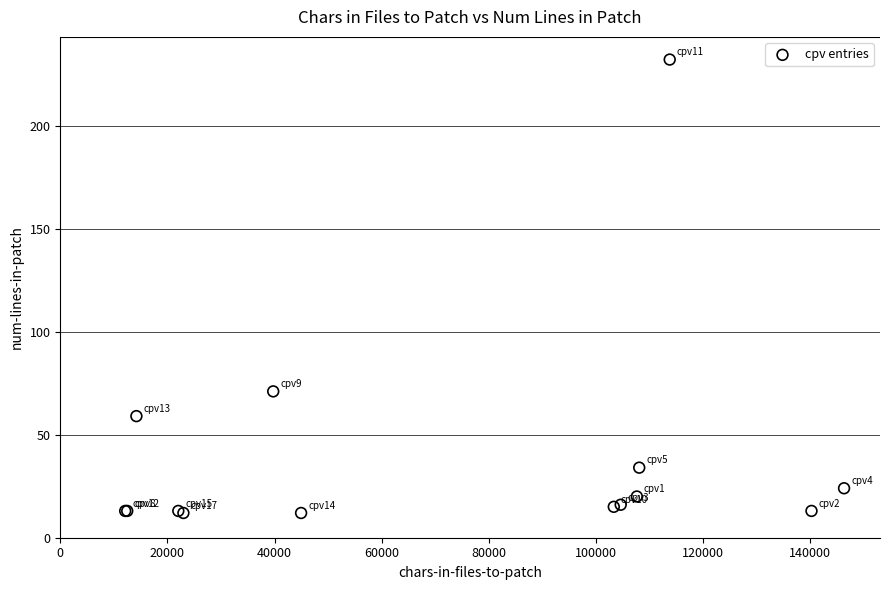

What Y value in the scatter plot is closest to 122?

71